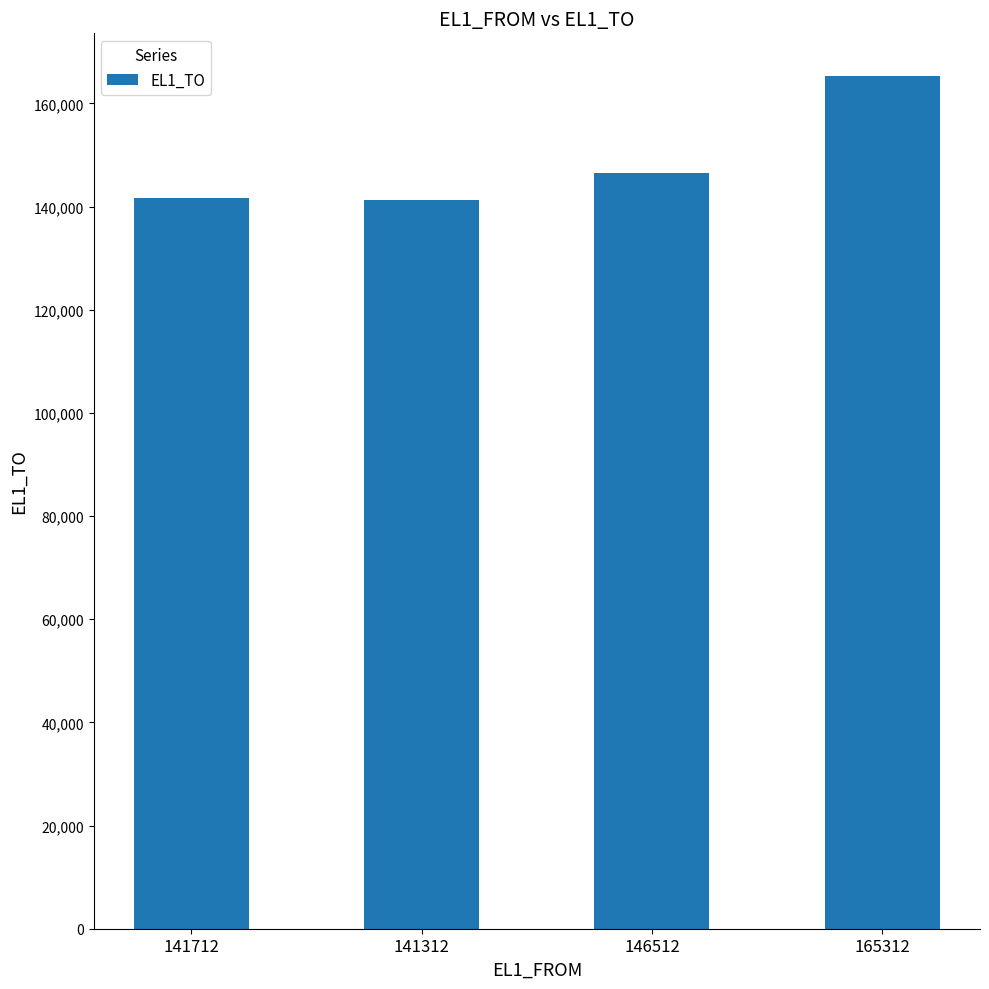

What is the ratio of the value at 141312 to the value at 146512?

1.0